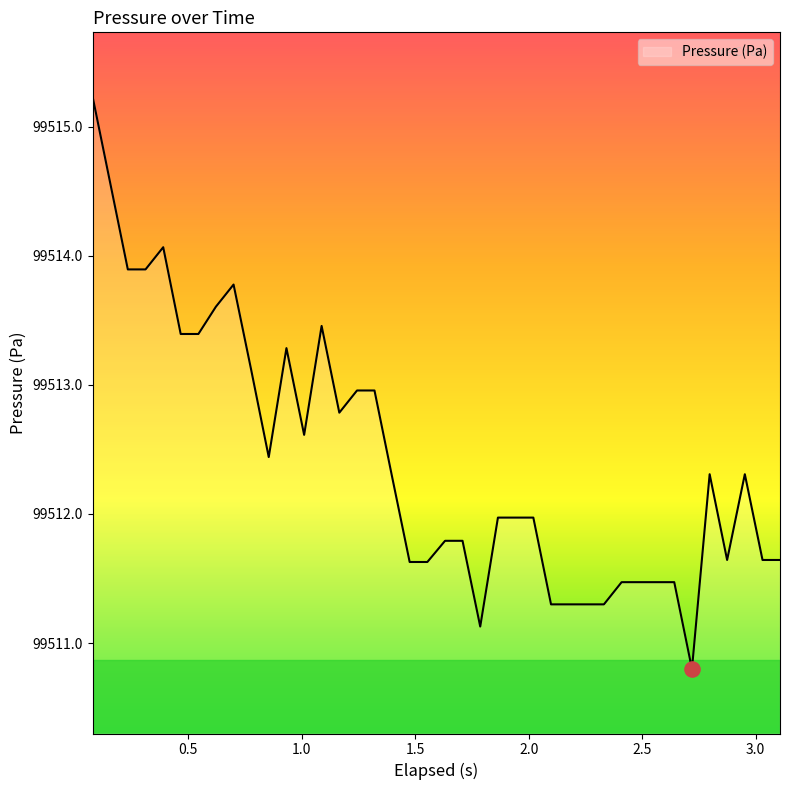

What is the difference between the maximum and minimum values?

4.4